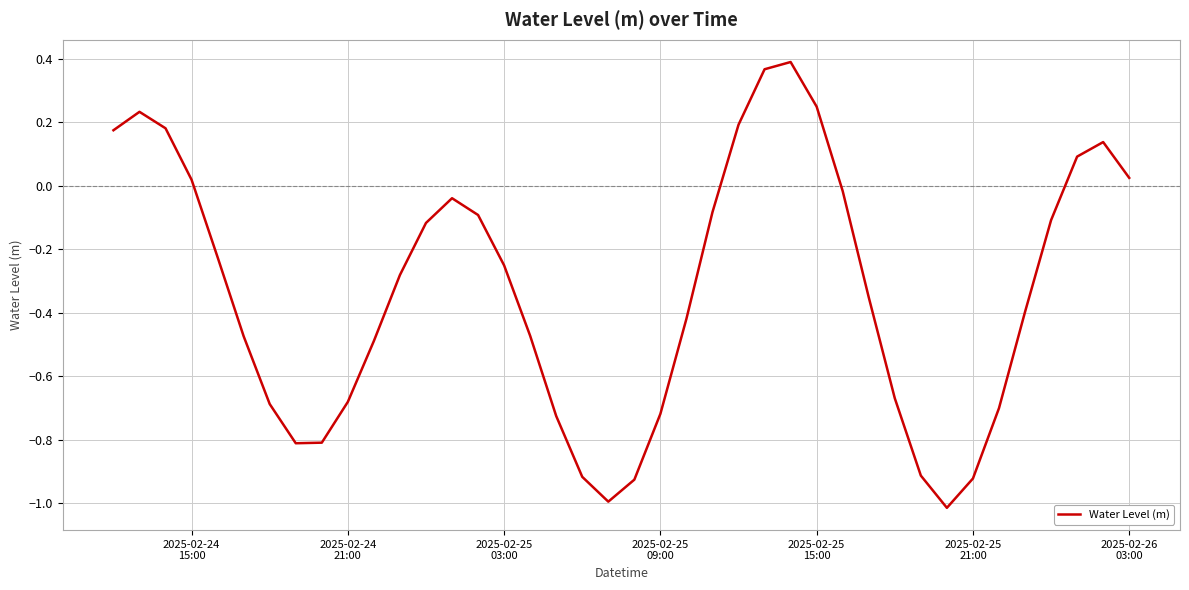

How many values are below zero?

29